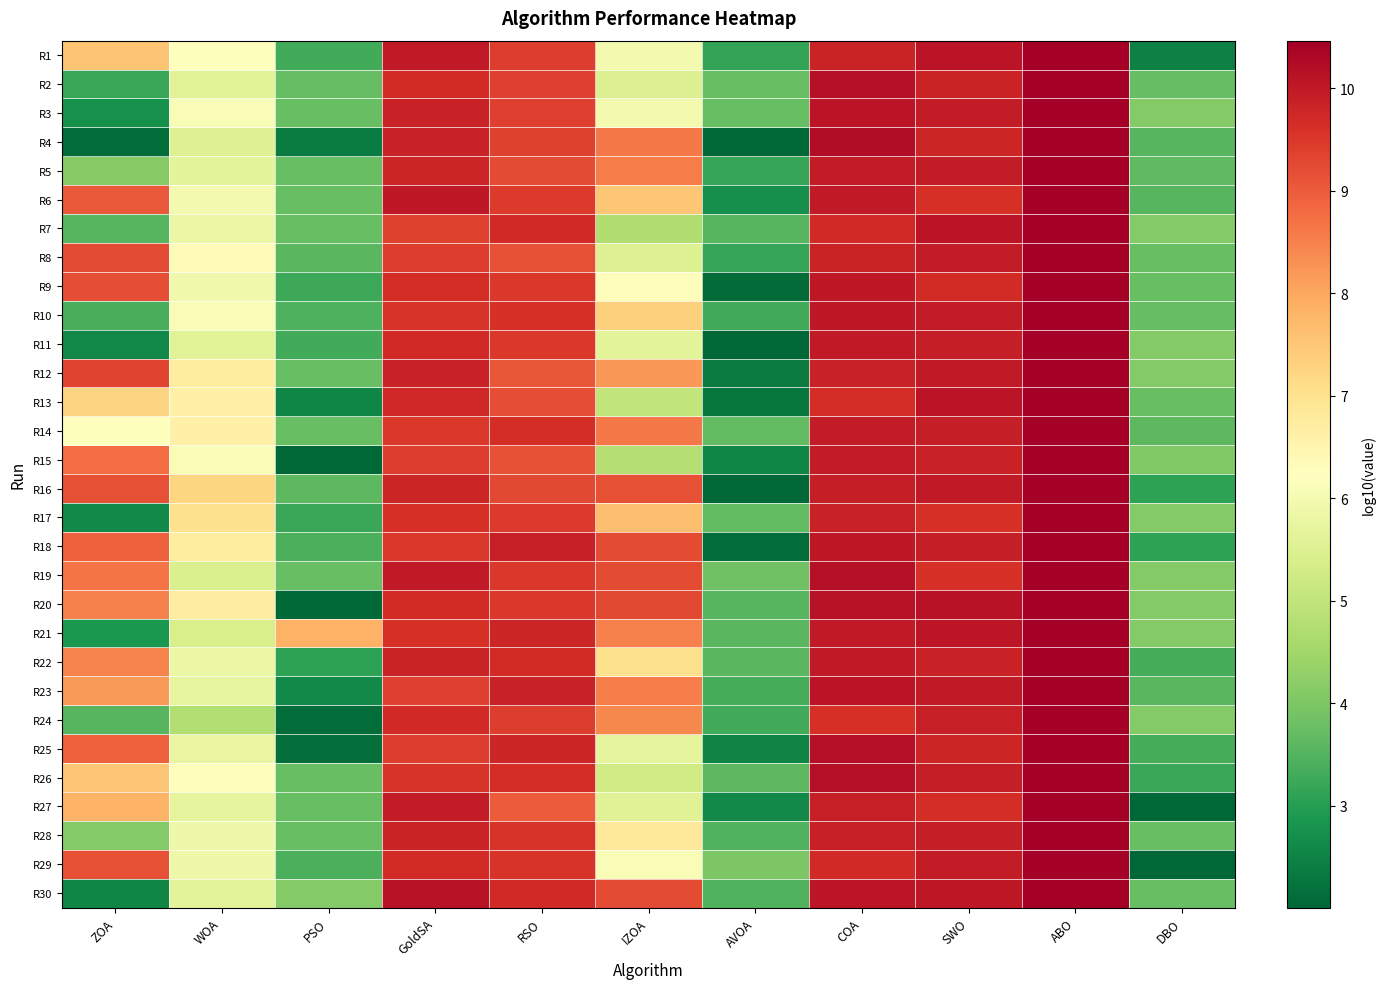

What is the spread (max minus min) of values at SWO?

0.5